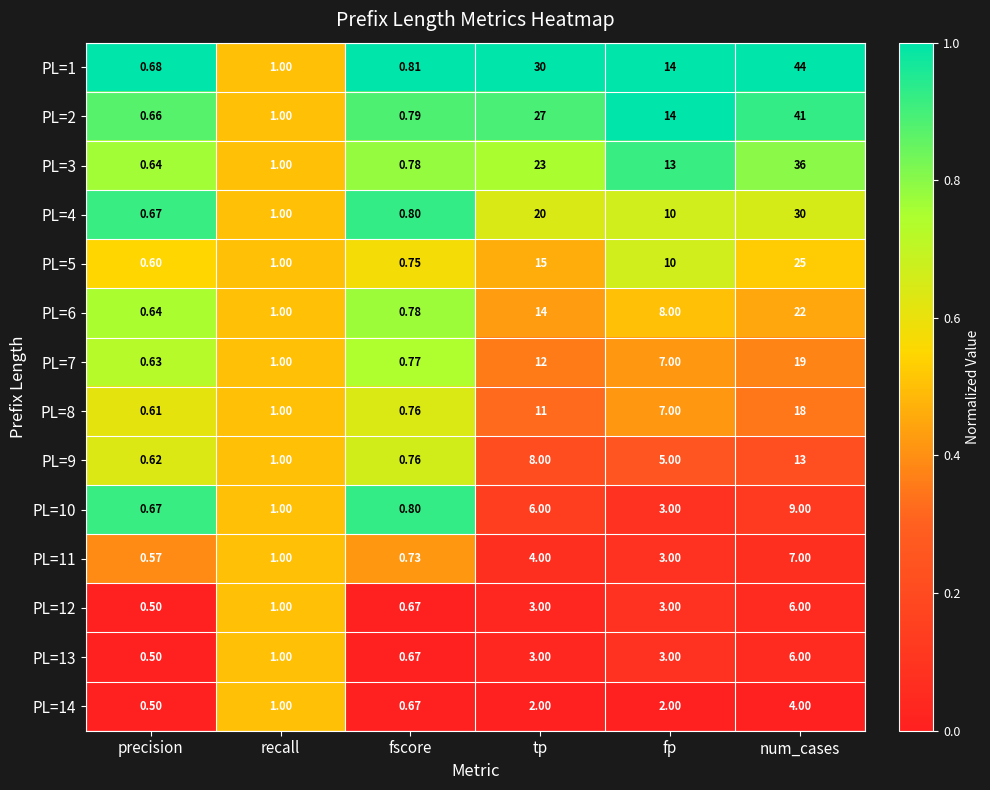

At which category does the chart reach its minimum across all series?

precision